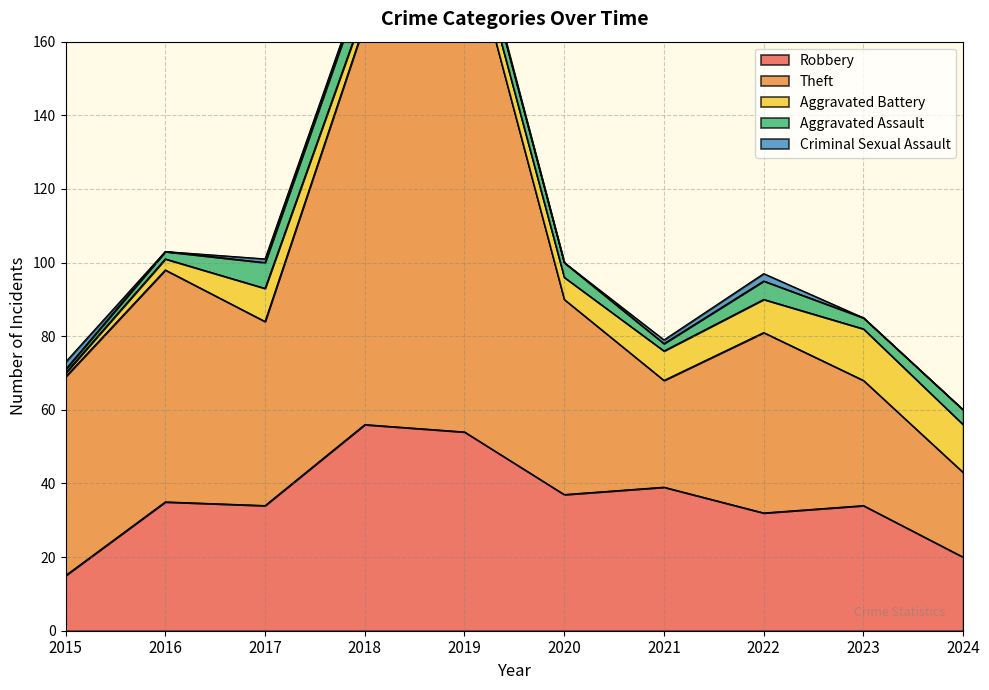

What is the sum of all Aggravated Battery values?

72